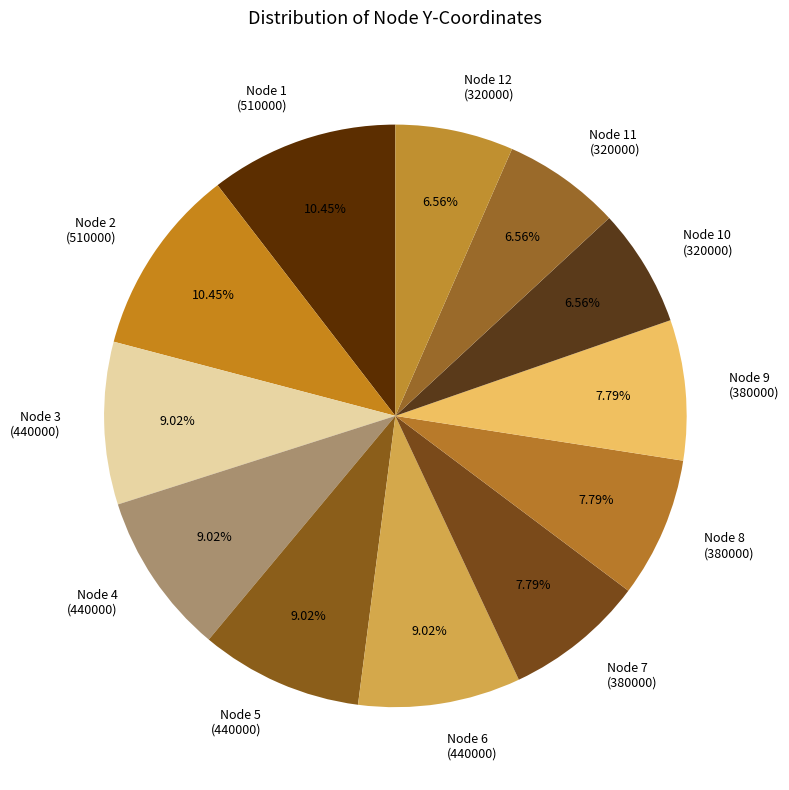

Between Node 2 (510000) and Node 12 (320000), which is larger?

Node 2 (510000)